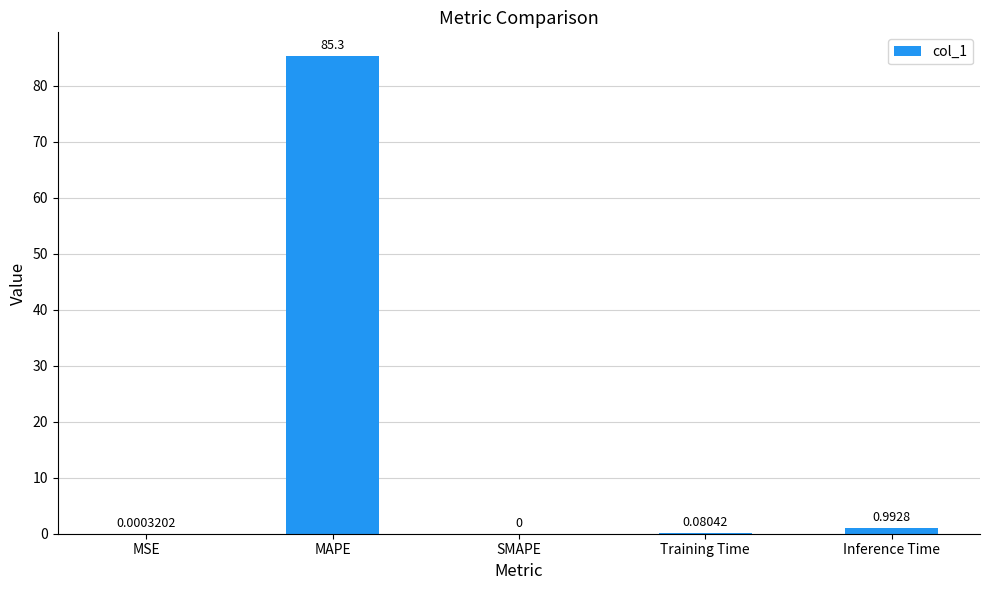

Which category has the highest value across all series?

MAPE